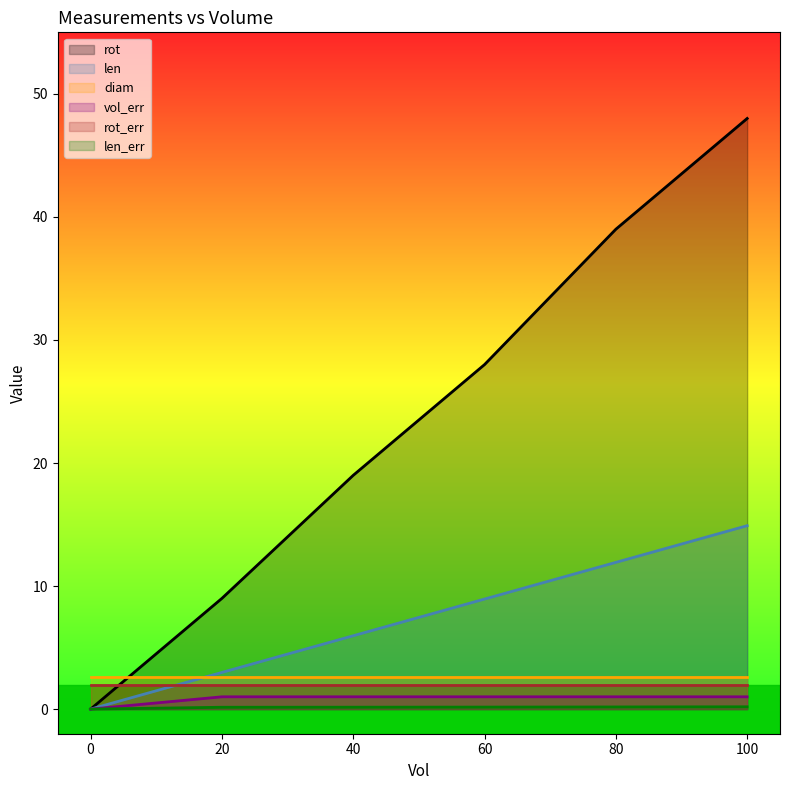

What is the total value across all series at 100?

68.7